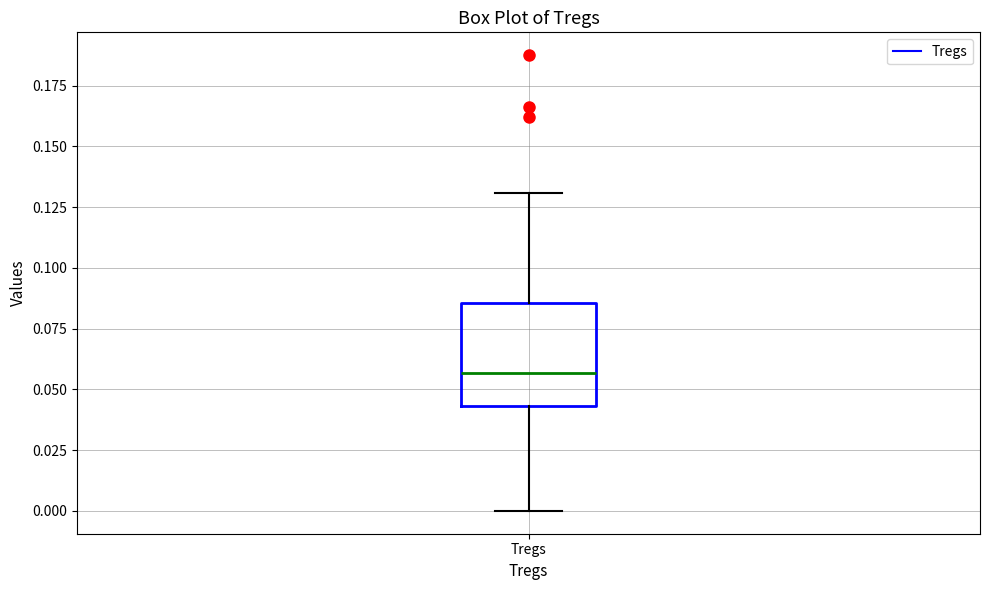

Where is the upper edge of the box for Tregs on the y-axis? The values are not printed on the chart, so give them approximately, as read against the axis.

0.085